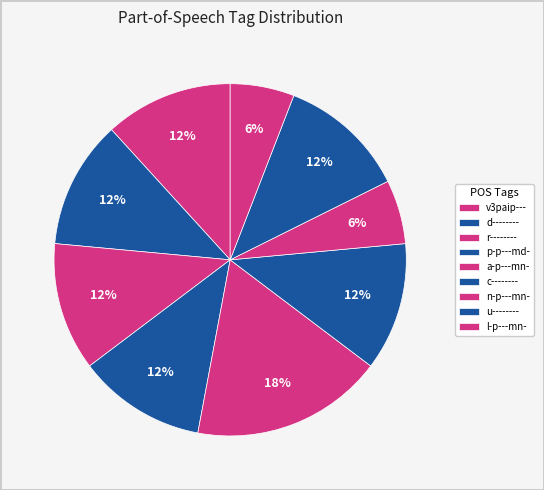

Is there a majority slice in this chart?

No